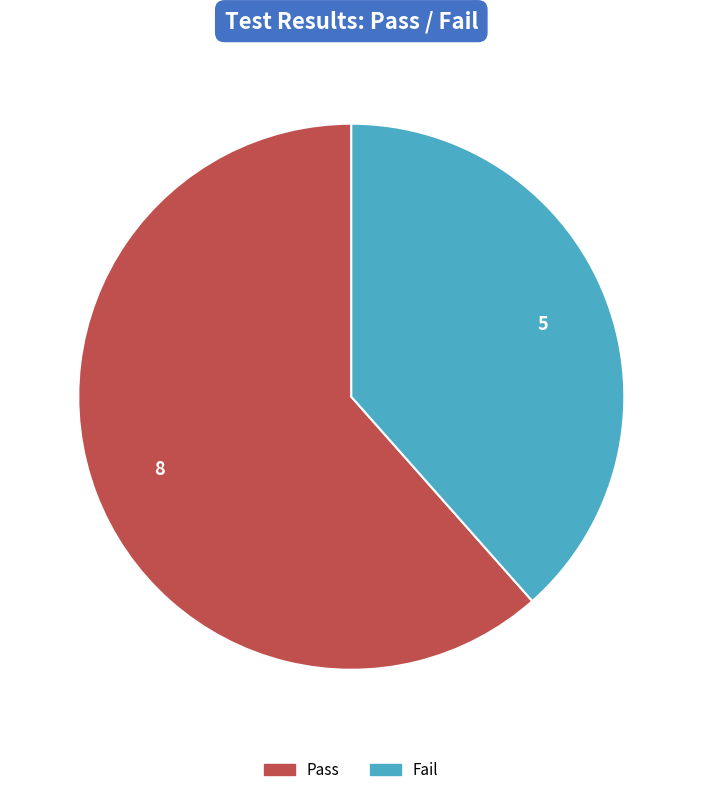

Which slice is the largest?

Pass